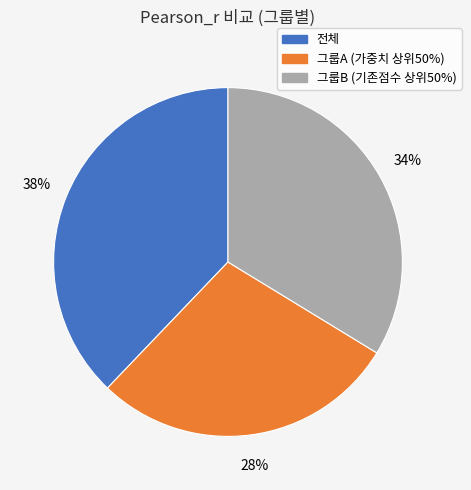

Which slice is the smallest?

그룹A (가중치 상위50%)